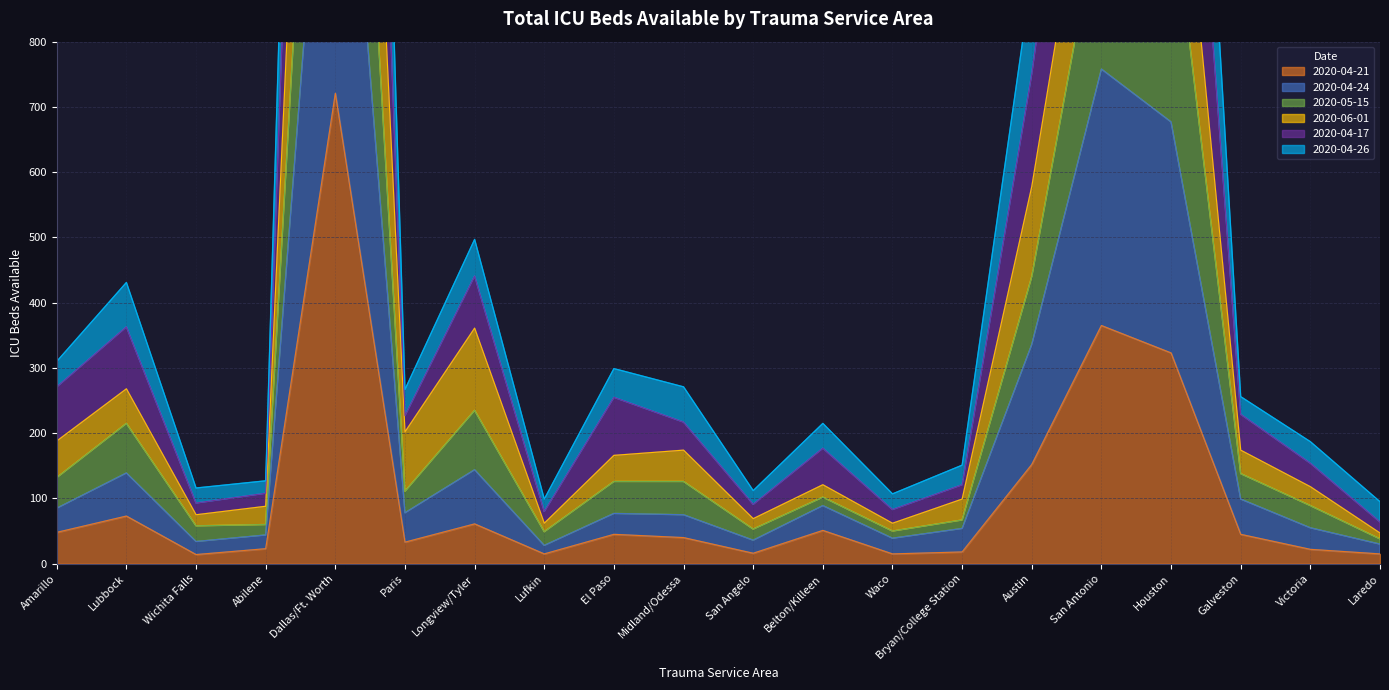

Reading right to left, list all the values displayed in this chart.

2020-04-21: Laredo=15	Victoria=22	Galveston=45	Houston=323	San Antonio=365	Austin=152	Bryan/College Station=18	Waco=15	Belton/Killeen=51	San Angelo=16	Midland/Odessa=40	El Paso=45	Lufkin=15	Longview/Tyler=61	Paris=33	Dallas/Ft. Worth=721	Abilene=23	Wichita Falls=14	Lubbock=73	Amarillo=48
2020-04-24: Laredo=30	Victoria=55	Galveston=99	Houston=677	San Antonio=758	Austin=336	Bryan/College Station=54	Waco=39	Belton/Killeen=89	San Angelo=36	Midland/Odessa=75	El Paso=77	Lufkin=28	Longview/Tyler=144	Paris=78	Dallas/Ft. Worth=1421	Abilene=44	Wichita Falls=34	Lubbock=139	Amarillo=85
2020-05-15: Laredo=95	Victoria=187	Galveston=256	Houston=2047	San Antonio=1828	Austin=899	Bryan/College Station=151	Waco=107	Belton/Killeen=215	San Angelo=112	Midland/Odessa=271	El Paso=299	Lufkin=99	Longview/Tyler=497	Paris=267	Dallas/Ft. Worth=3713	Abilene=127	Wichita Falls=116	Lubbock=431	Amarillo=310
2020-06-01: Laredo=47	Victoria=118	Galveston=174	Houston=1276	San Antonio=1223	Austin=578	Bryan/College Station=99	Waco=62	Belton/Killeen=121	San Angelo=69	Midland/Odessa=174	El Paso=166	Lufkin=62	Longview/Tyler=361	Paris=202	Dallas/Ft. Worth=2438	Abilene=88	Wichita Falls=75	Lubbock=268	Amarillo=188
2020-04-17: Laredo=64	Victoria=154	Galveston=229	Houston=1661	San Antonio=1533	Austin=751	Bryan/College Station=121	Waco=83	Belton/Killeen=177	San Angelo=91	Midland/Odessa=217	El Paso=255	Lufkin=80	Longview/Tyler=441	Paris=227	Dallas/Ft. Worth=3093	Abilene=108	Wichita Falls=93	Lubbock=363	Amarillo=271
2020-04-26: Laredo=38	Victoria=89	Galveston=138	Houston=1038	San Antonio=1024	Austin=440	Bryan/College Station=67	Waco=50	Belton/Killeen=102	San Angelo=53	Midland/Odessa=126	El Paso=126	Lufkin=49	Longview/Tyler=235	Paris=111	Dallas/Ft. Worth=1925	Abilene=60	Wichita Falls=58	Lubbock=215	Amarillo=132